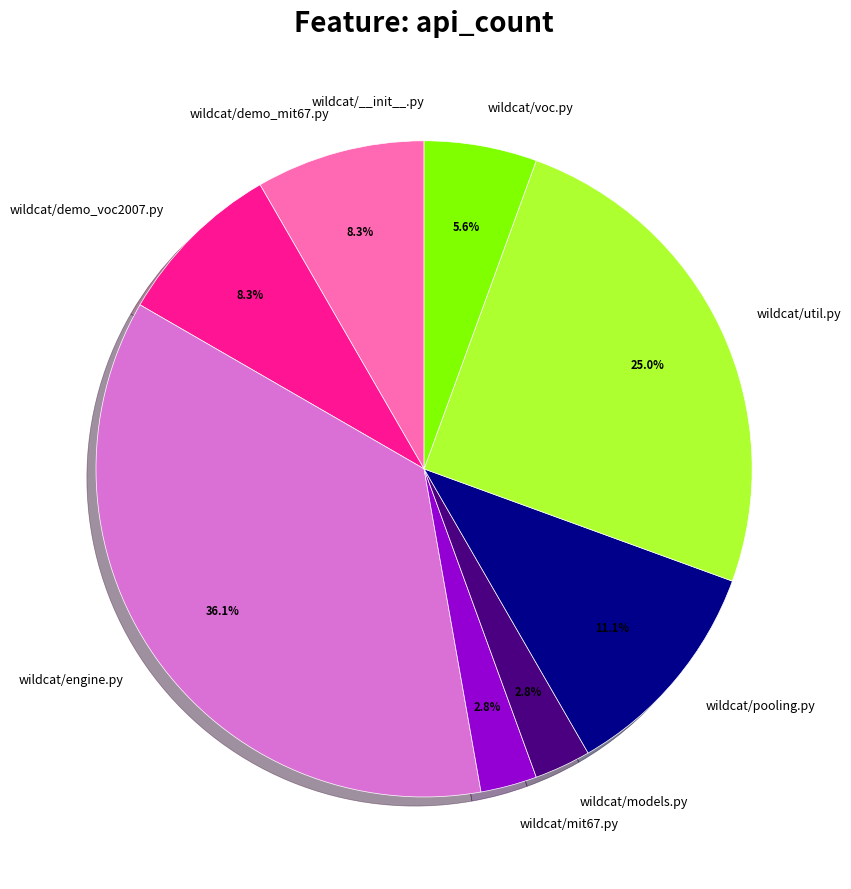

Which category has the biggest portion of the pie?

wildcat/engine.py